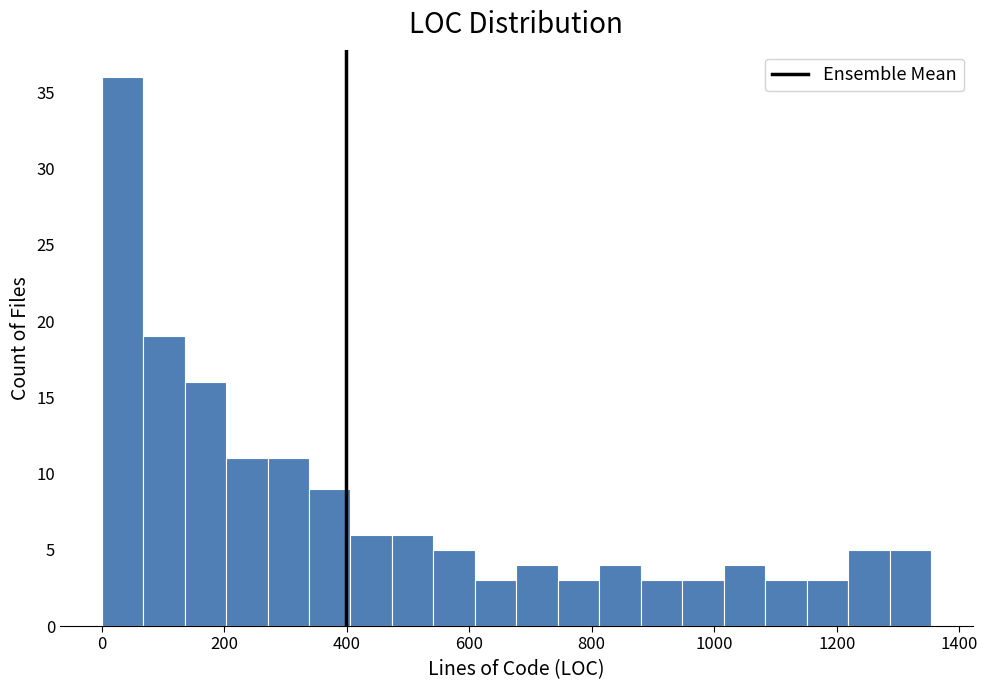

Around what value on the x-axis is the tallest bar? Give the approximate position of its centre, as read against the axis.

40